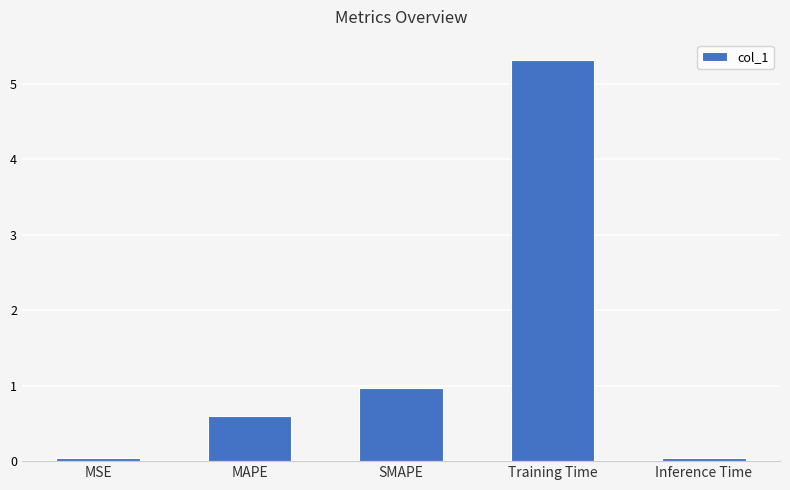

What is the difference between the maximum and minimum values?

5.3